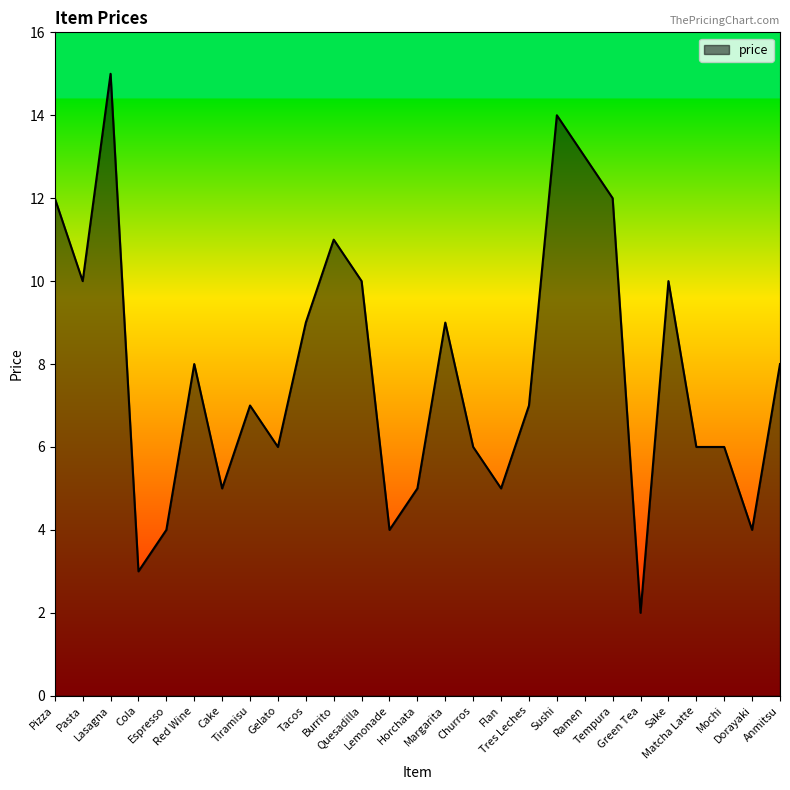

What is the difference between the maximum and minimum values?

13